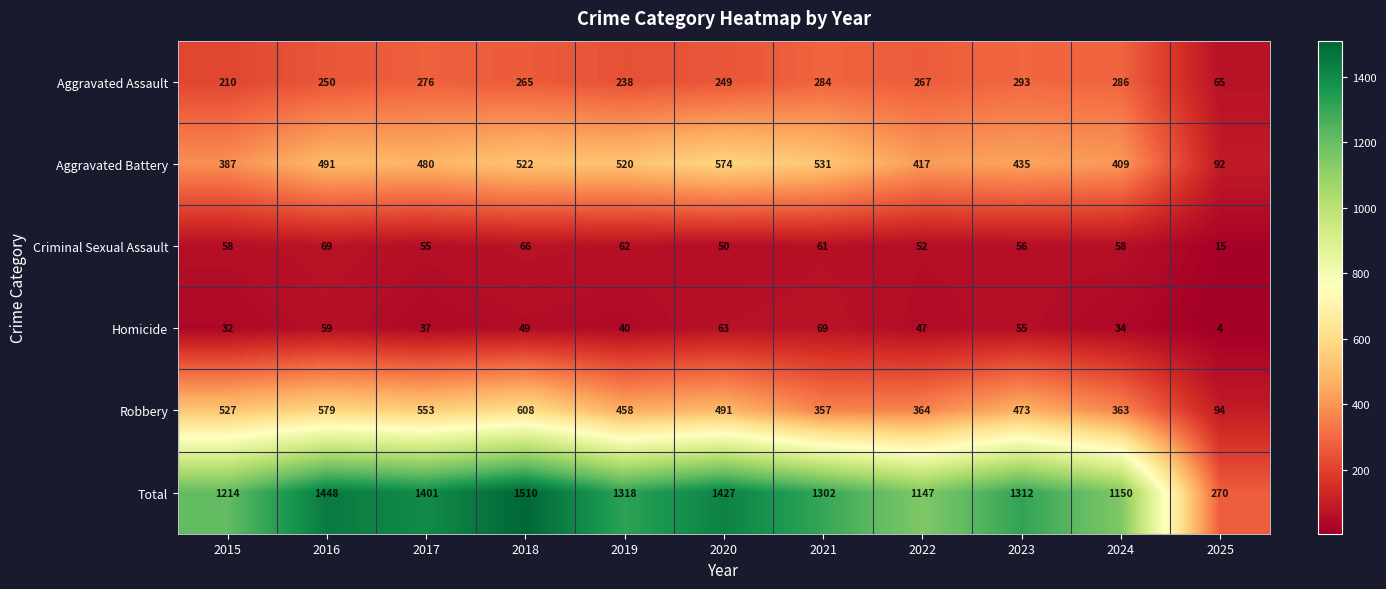

Which category has the lowest value in the Aggravated Assault series?

2025